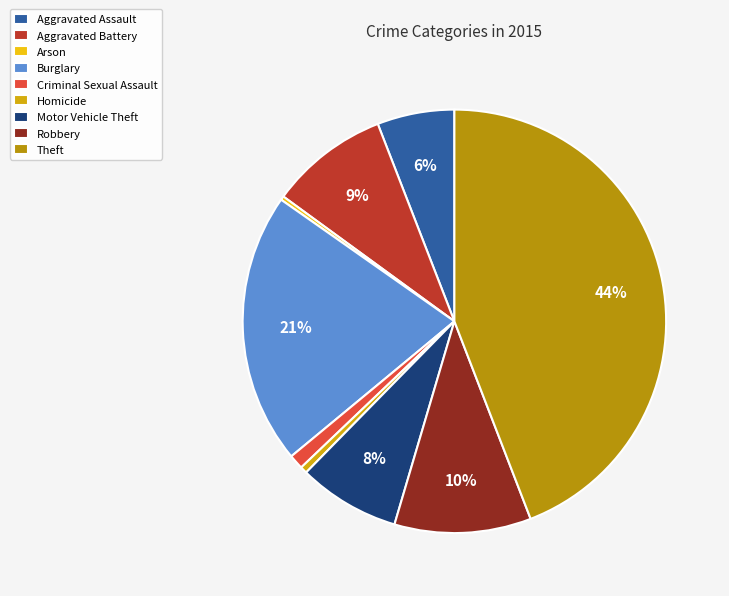

How many slices are in this pie chart?

9